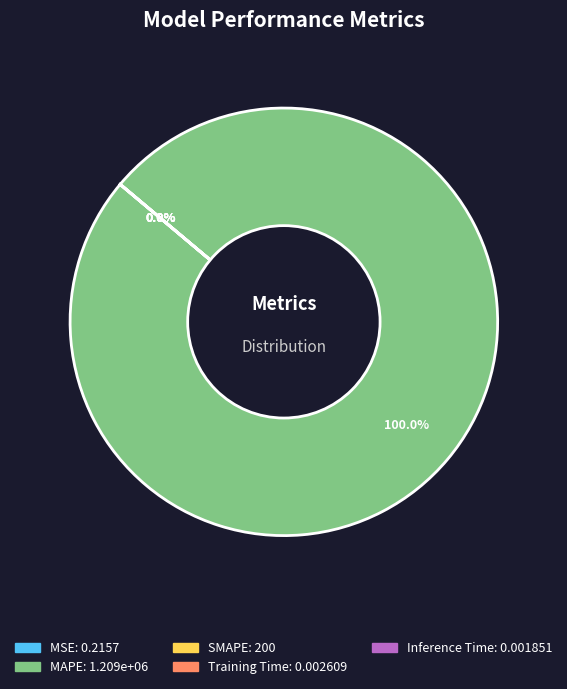

The MSE slice represents 6% of the pie. True or false?

False